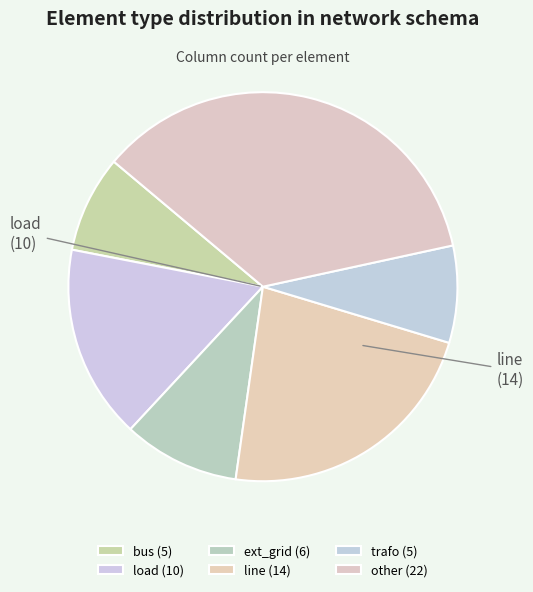

How many segments does this pie chart have?

6